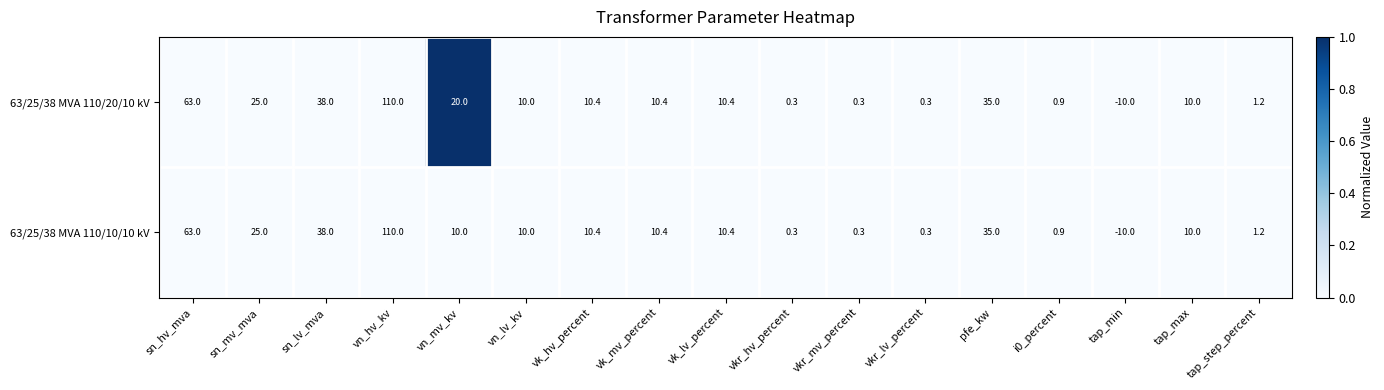

How many categories are shown in the chart?

17